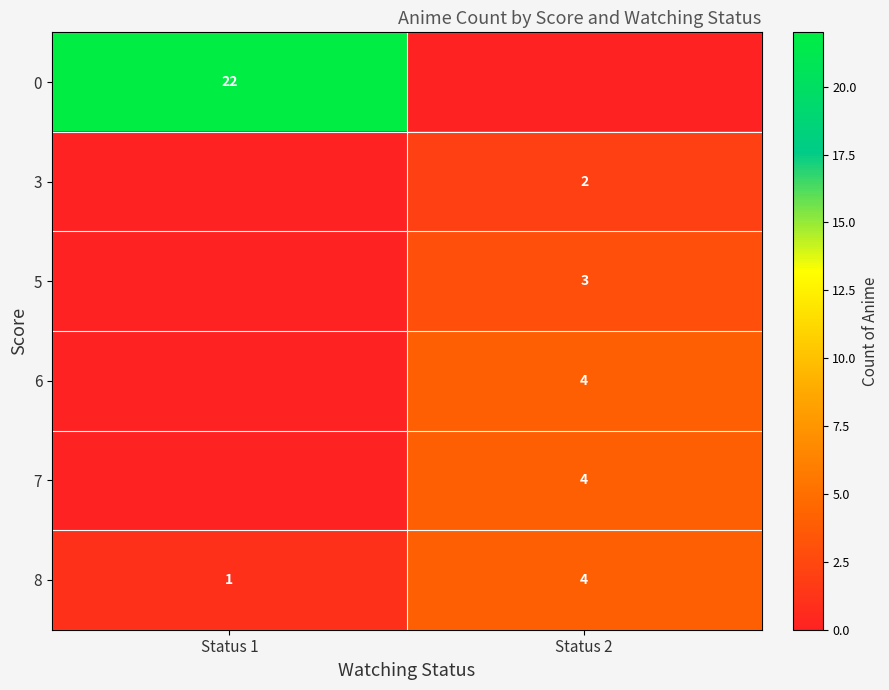

What is the greatest value displayed?

22